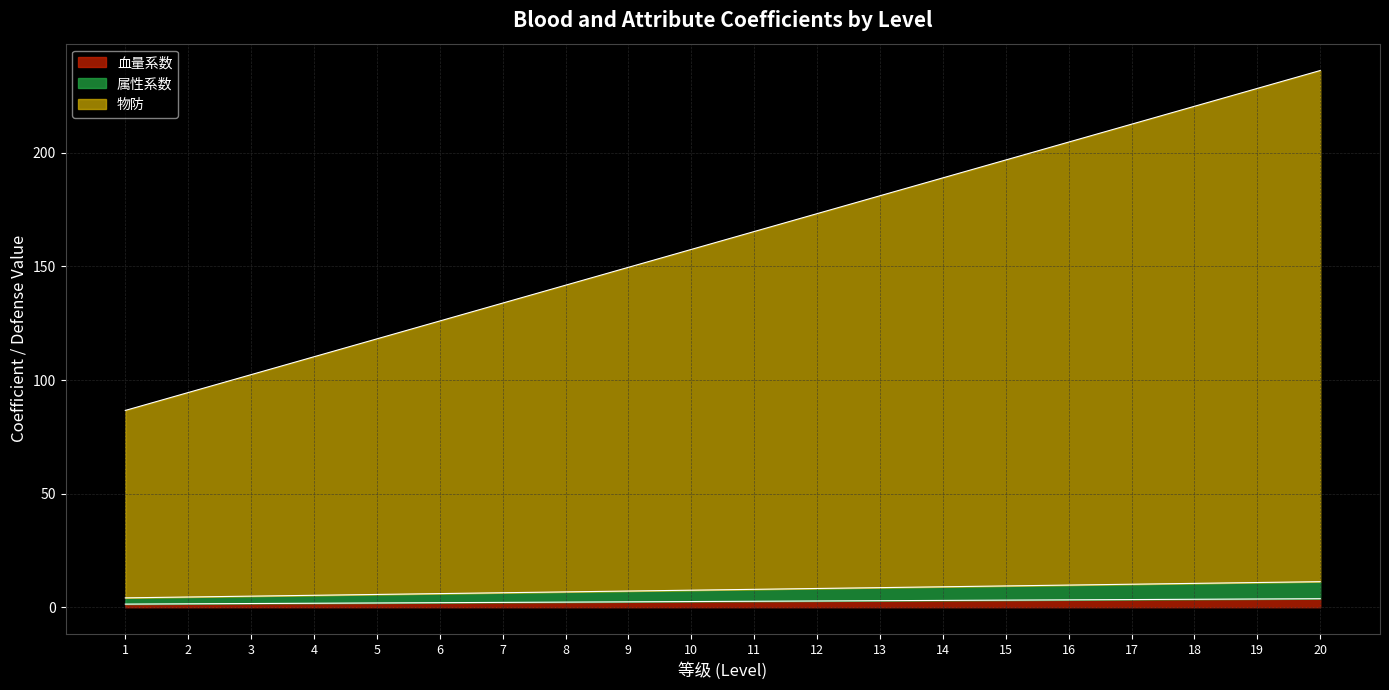

Between 2 and 20, which is larger?

20